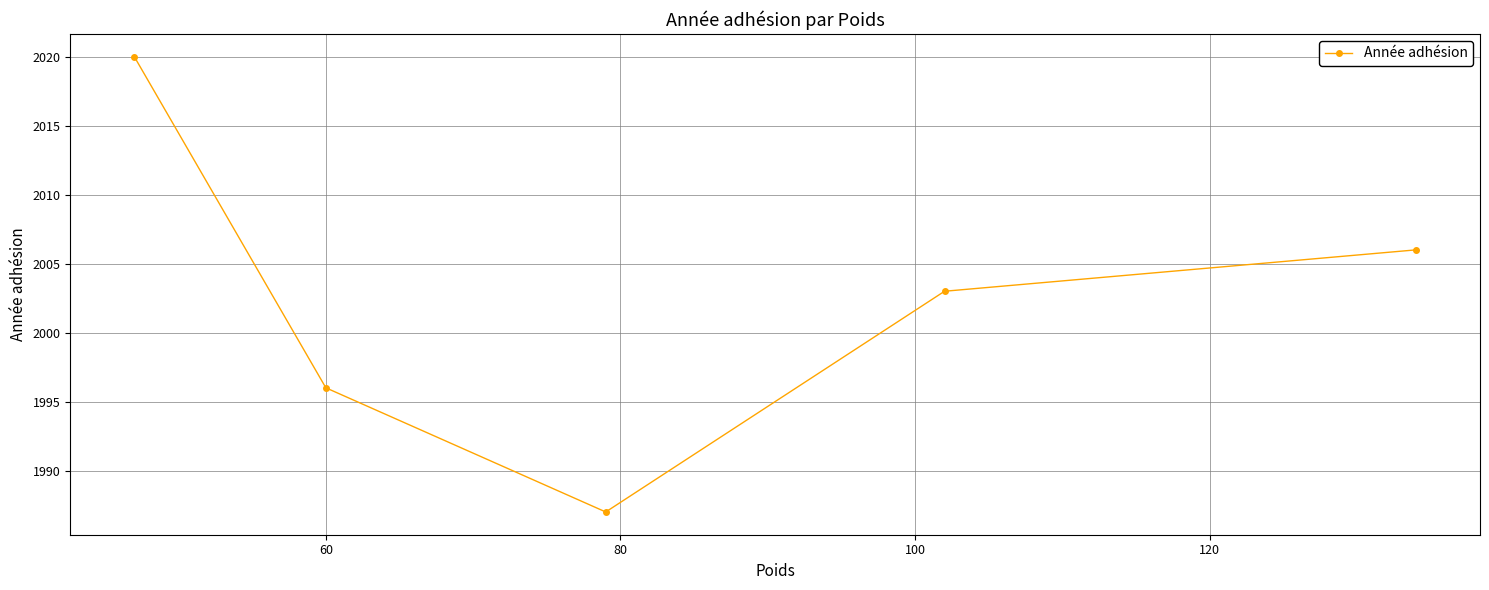

What is the sum of all values?

10012